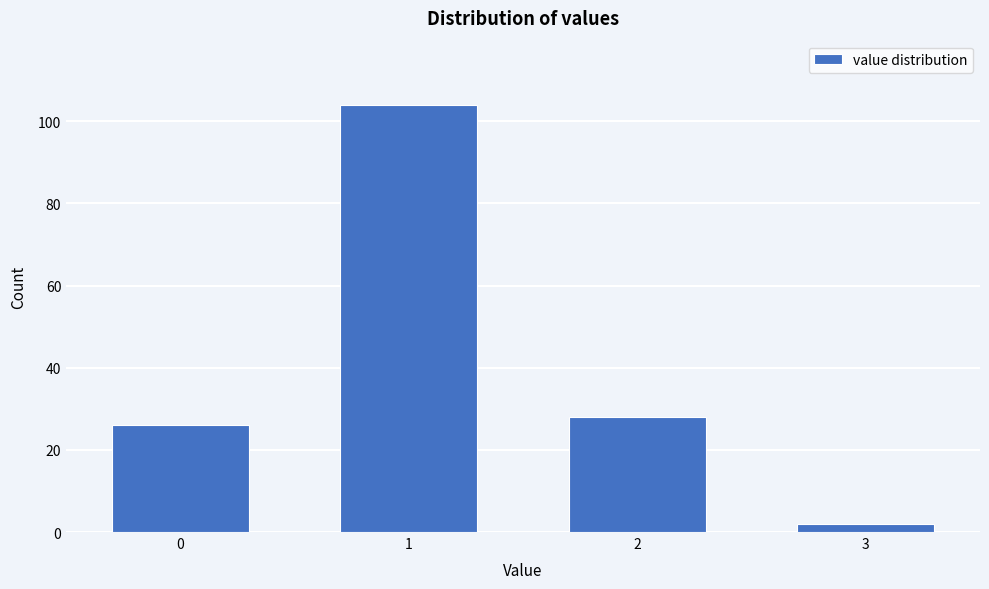

Reading left to right, extract all data points from this chart.

26	104	28	2